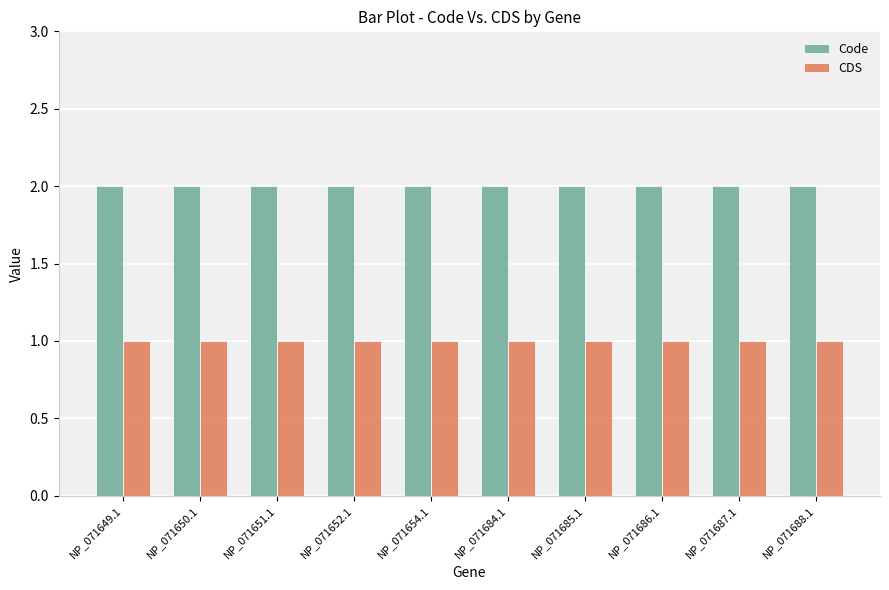

What is the label of the 5th bar from the left?

NP_071654.1